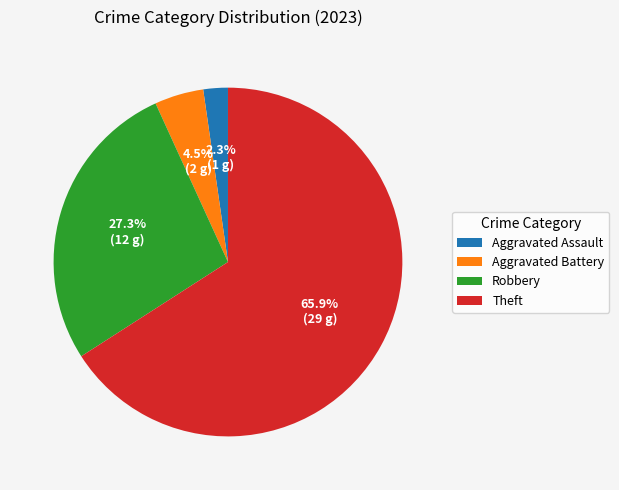

Which slice represents more than half of the pie?

Theft